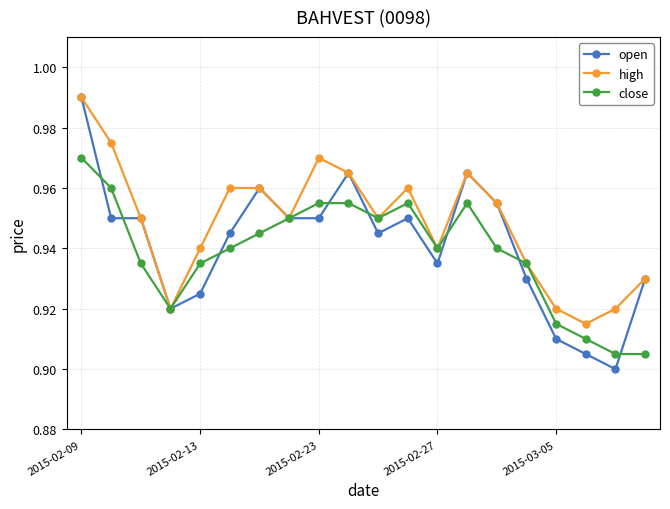

True or false: open has more than 0 interior local peaks.

True